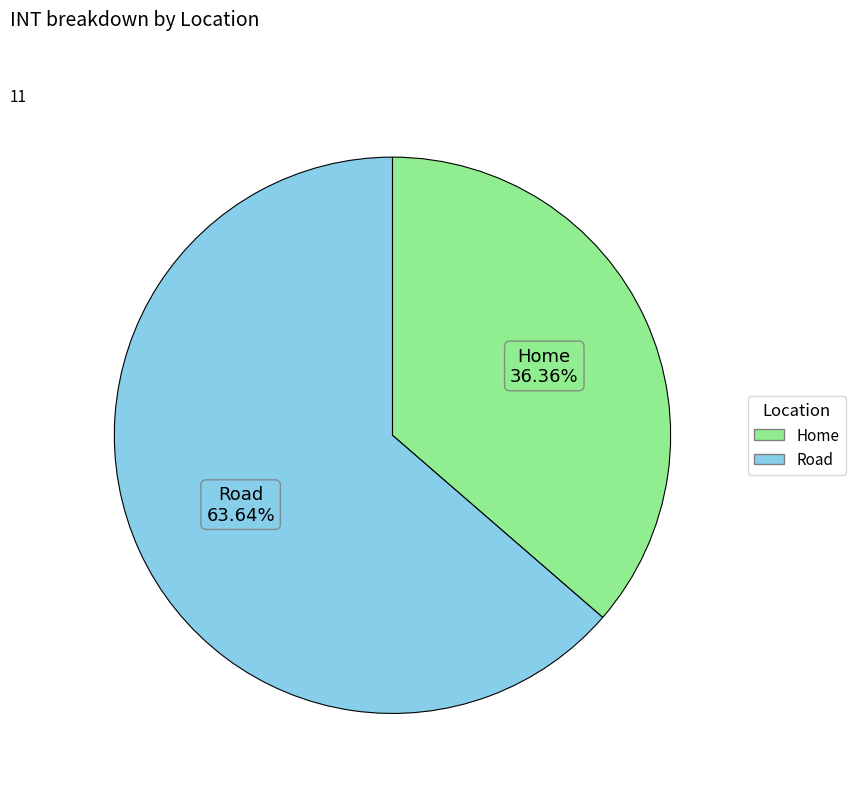

Which slice represents more than half of the pie?

Road